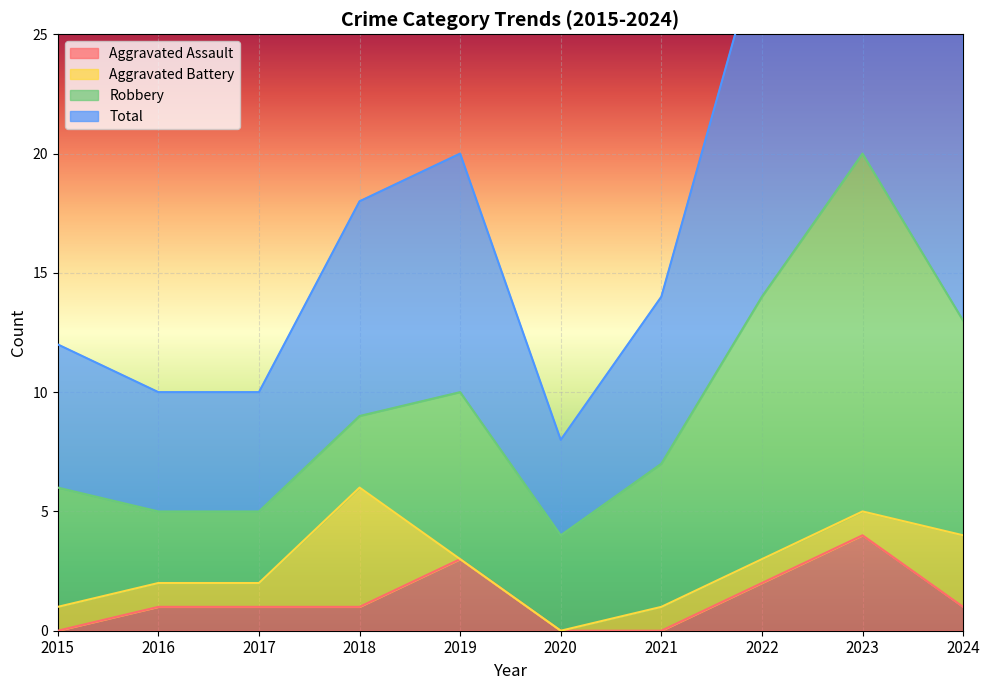

What is the spread (max minus min) of values at 2024?

25